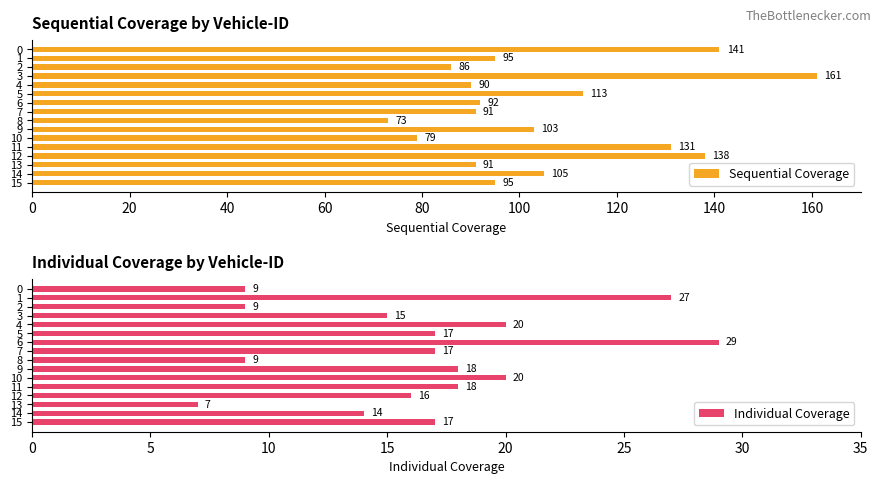

Read the Sequential Coverage value at 3.

161